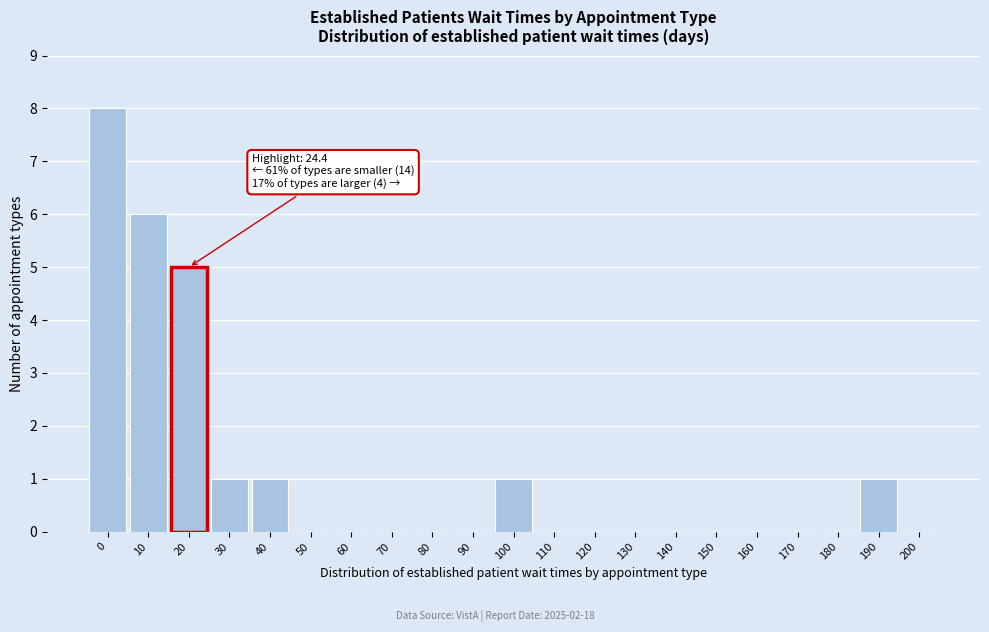

Reading left to right, what are all the values shown in this chart?

0=8	10=6	20=5	30=1	40=1	50=0	60=0	70=0	80=0	90=0	100=1	110=0	120=0	130=0	140=0	150=0	160=0	170=0	180=0	190=1	200=0